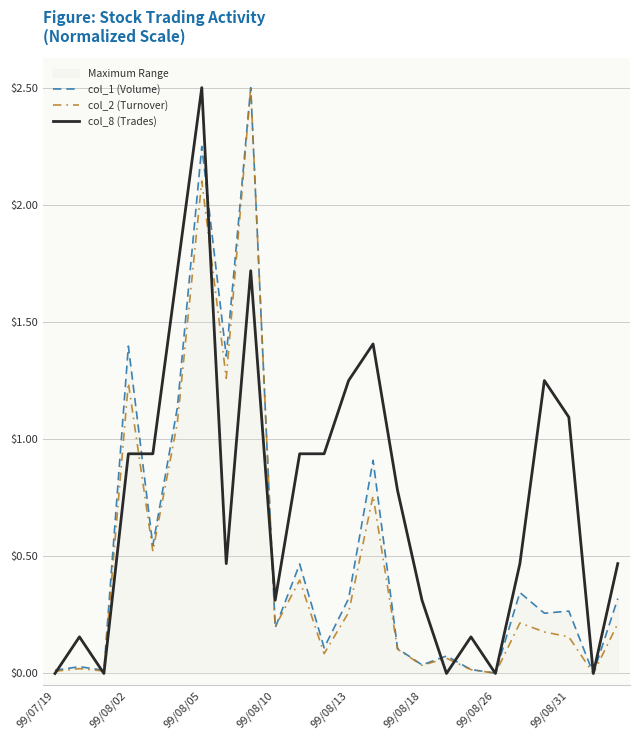

Rank the series by their maximum value, from highest to lowest.

col_1 (Volume), col_2 (Turnover), col_8 (Trades)